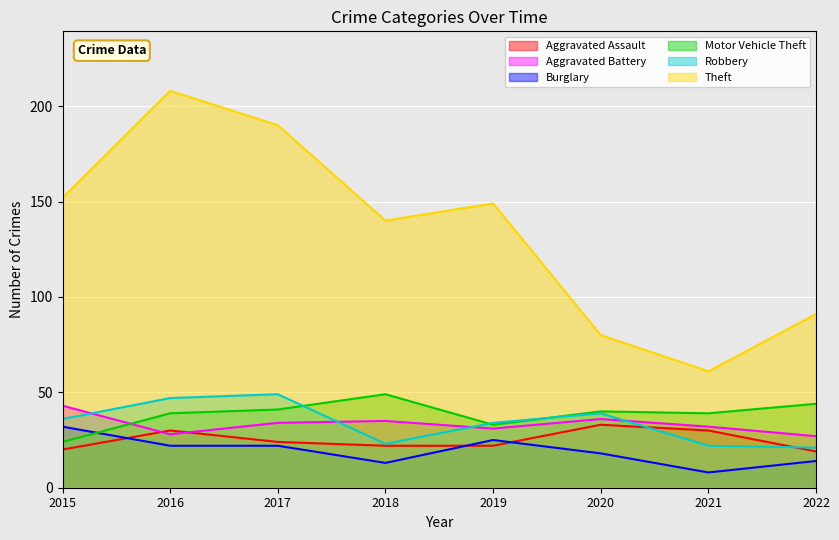

Reading left to right, transcribe all the data shown in this chart.

Aggravated Assault: 20	30	24	22	22	33	30	19
Aggravated Battery: 43	28	34	35	31	36	32	27
Burglary: 32	22	22	13	25	18	8	14
Motor Vehicle Theft: 24	39	41	49	33	40	39	44
Robbery: 36	47	49	23	34	39	22	21
Theft: 152	208	190	140	149	80	61	91